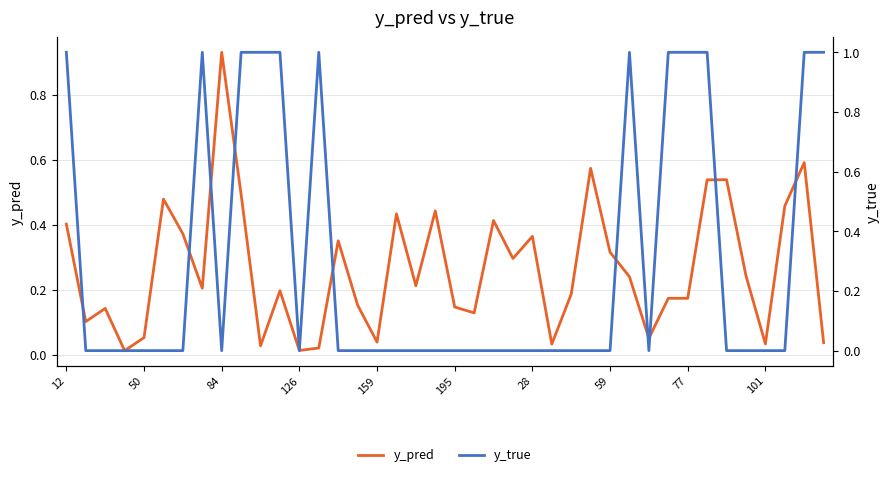

The value of y_pred at 126 is 0.0. True or false?

True